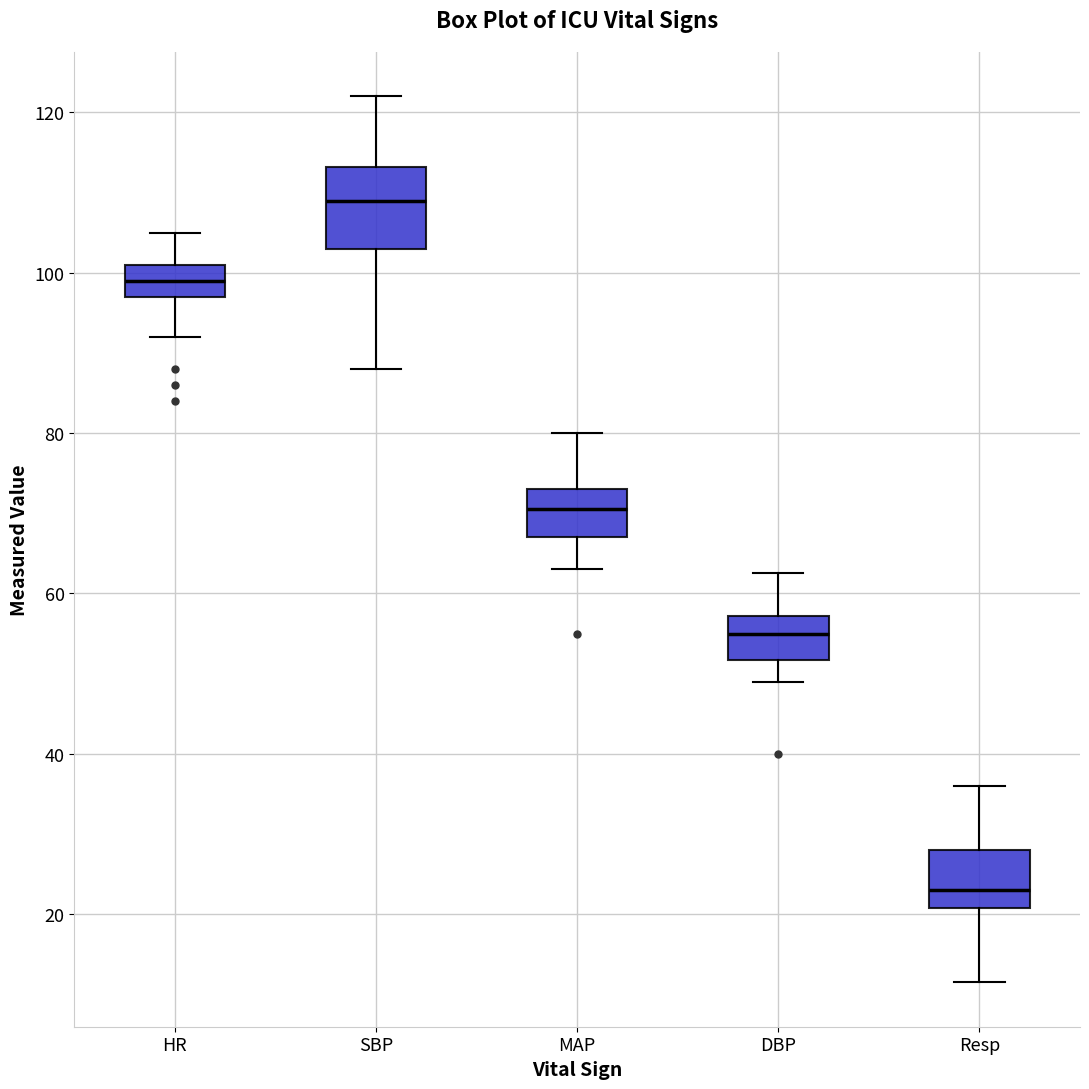

Which box has the lowest median line?

Resp